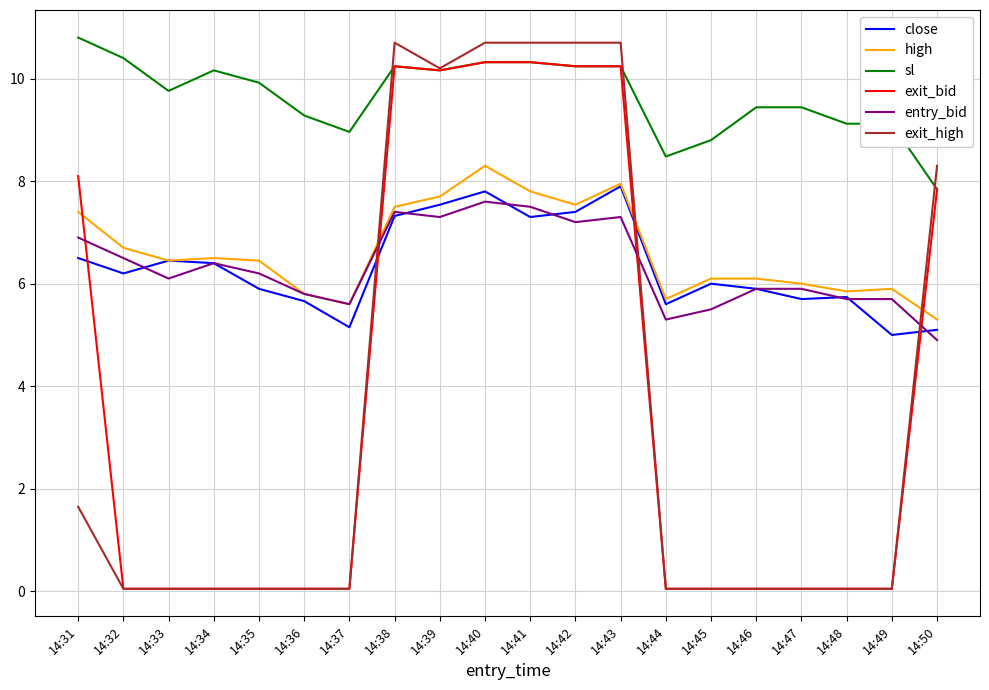

True or false: entry_bid and sl cross at least once.

False